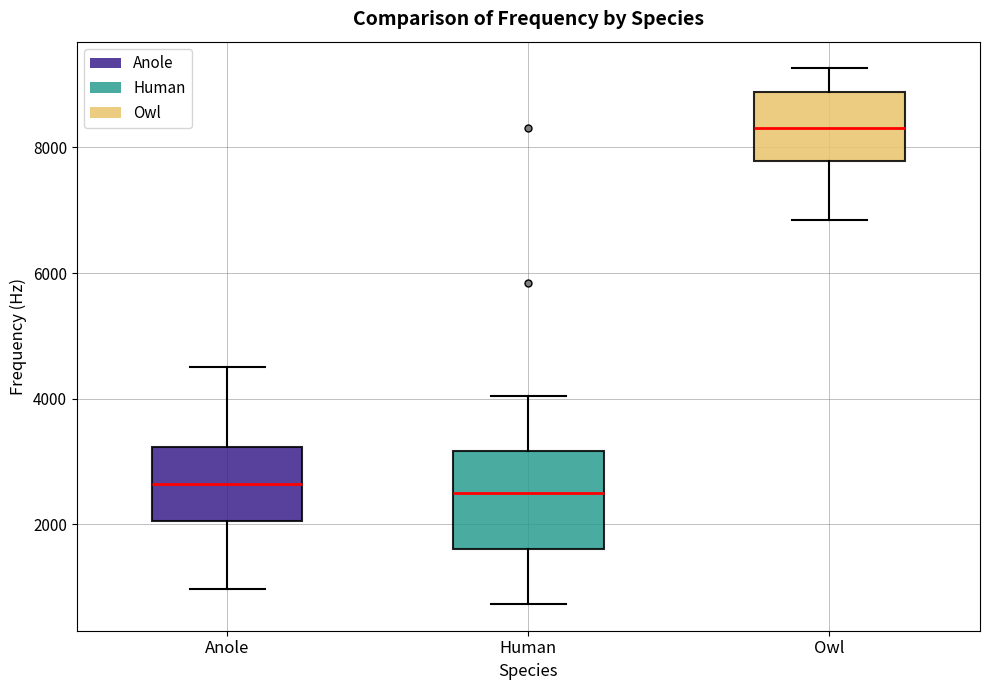

Where does the upper whisker of the box for Anole end on the y-axis? The values are not printed on the chart, so give them approximately, as read against the axis.

4600